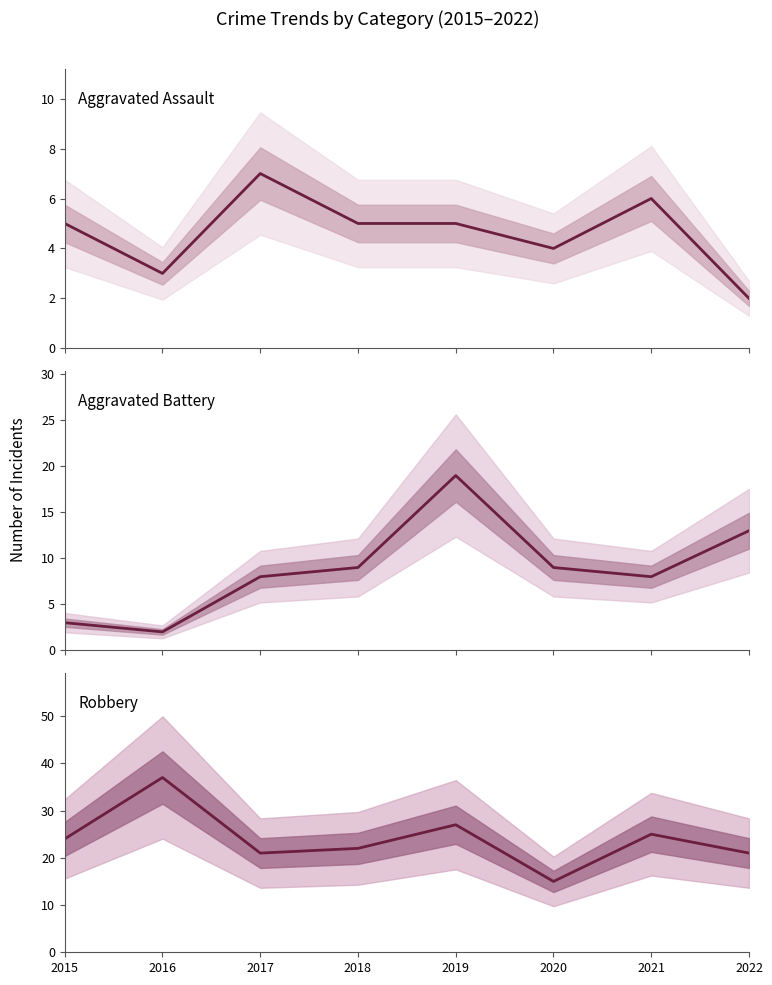

How many interior local valleys does the Aggravated Assault series have?

2